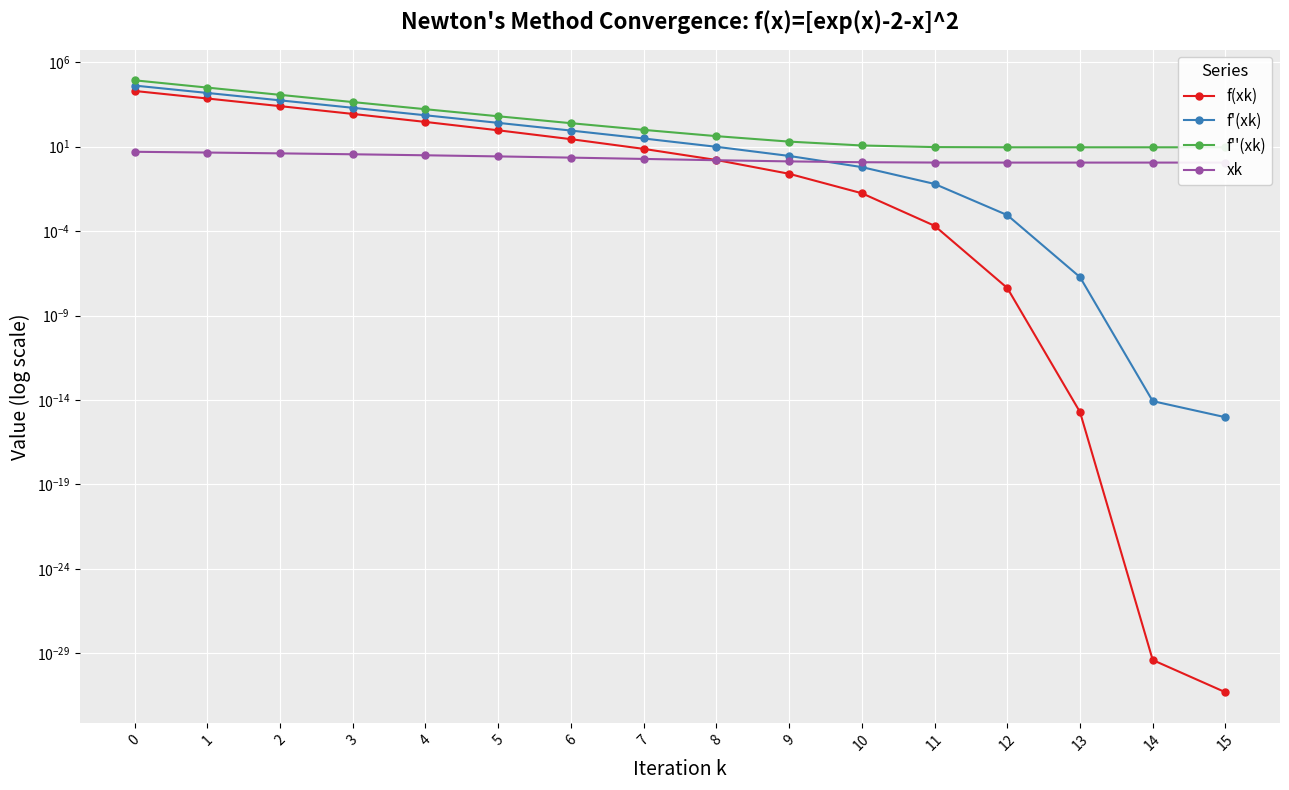

True or false: f''(xk) has more than 0 interior local peaks.

False